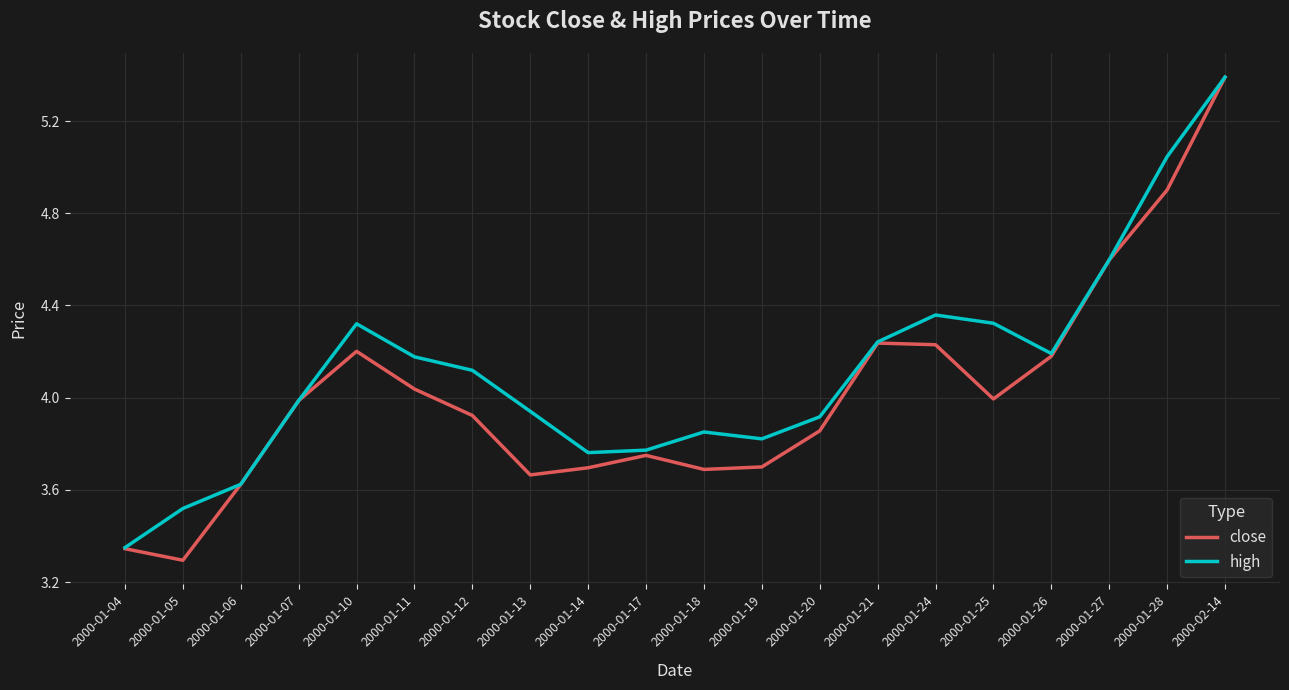

How many series are shown in this chart?

2